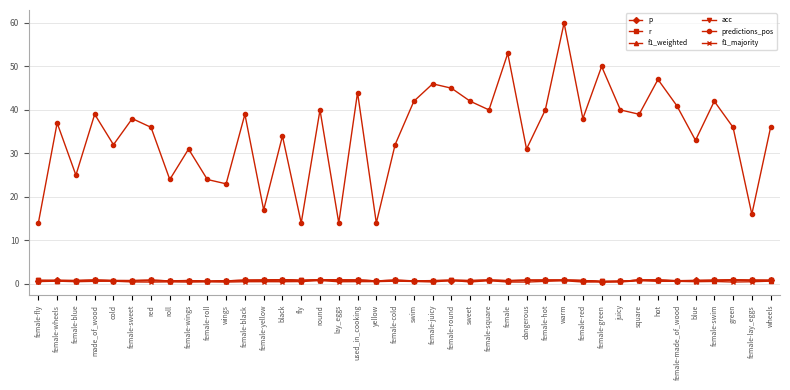

Is the value of r at female greater than the value of p at made_of_wood?

No